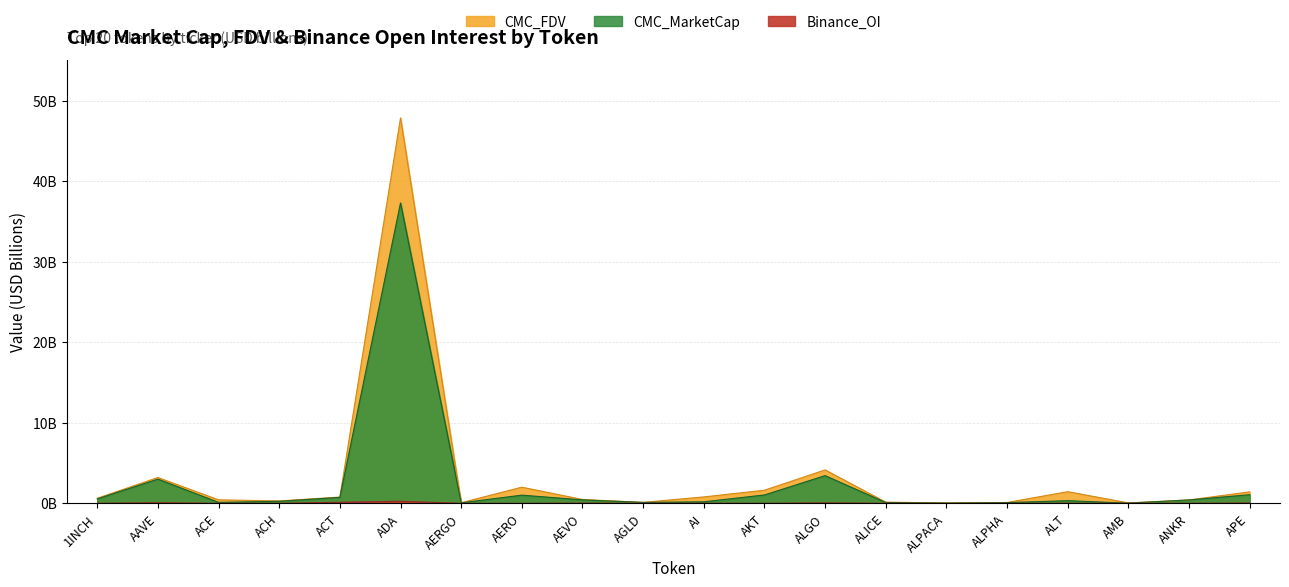

Reading right to left, what are all the values shown in this chart?

CMC_MarketCap: APE=1.1	ANKR=0.4	AMB=0.0	ALT=0.3	ALPHA=0.1	ALPACA=0.0	ALICE=0.1	ALGO=3.4	AKT=1.0	AI=0.2	AGLD=0.1	AEVO=0.4	AERO=1.0	AERGO=0.1	ADA=37.3	ACT=0.7	ACH=0.3	ACE=0.1	AAVE=3.0	1INCH=0.6
CMC_FDV: APE=1.4	ANKR=0.4	AMB=0.1	ALT=1.5	ALPHA=0.1	ALPACA=0.0	ALICE=0.2	ALGO=4.2	AKT=1.6	AI=0.8	AGLD=0.1	AEVO=0.5	AERO=2.0	AERGO=0.1	ADA=47.9	ACT=0.8	ACH=0.3	ACE=0.4	AAVE=3.2	1INCH=0.6
Binance_OI: APE=0.0	ANKR=0.0	AMB=0.0	ALT=0.0	ALPHA=0.0	ALPACA=0.0	ALICE=0.0	ALGO=0.1	AKT=0.0	AI=0.0	AGLD=0.0	AEVO=0.0	AERO=0.0	AERGO=0.0	ADA=0.3	ACT=0.1	ACH=0.0	ACE=0.0	AAVE=0.1	1INCH=0.0